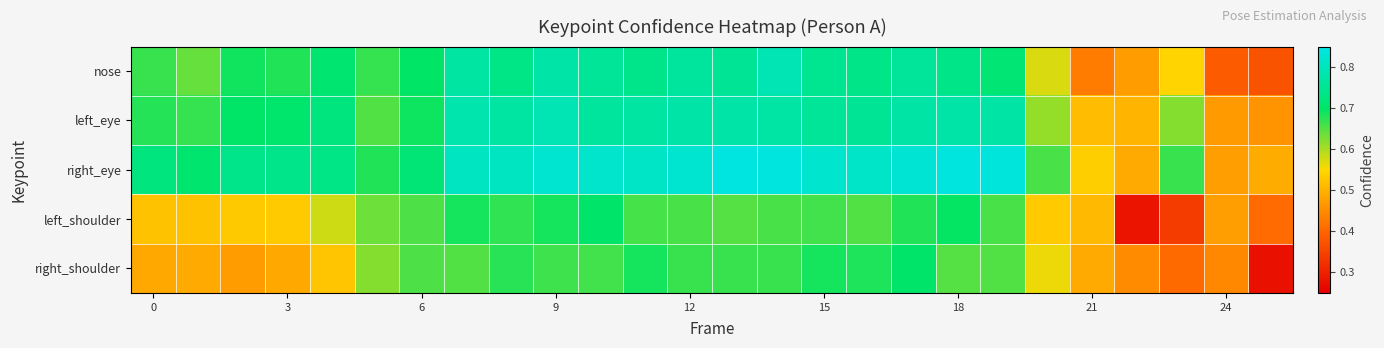

What is the smallest value displayed?

0.3